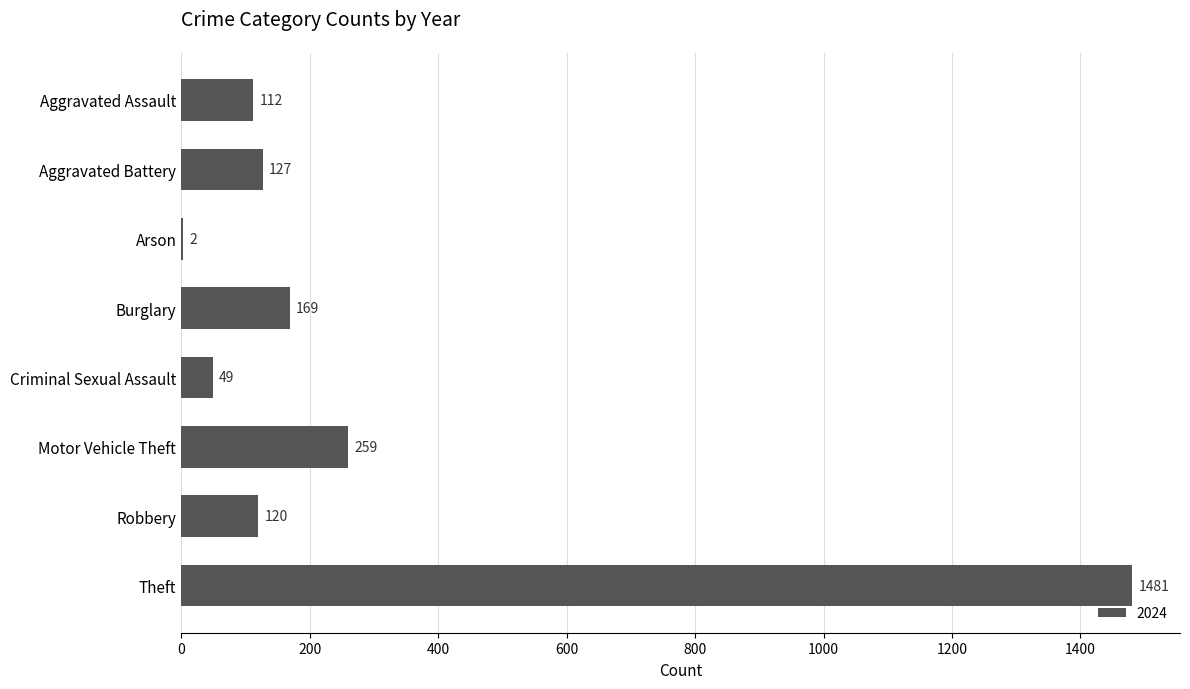

What is the greatest value displayed?

1481